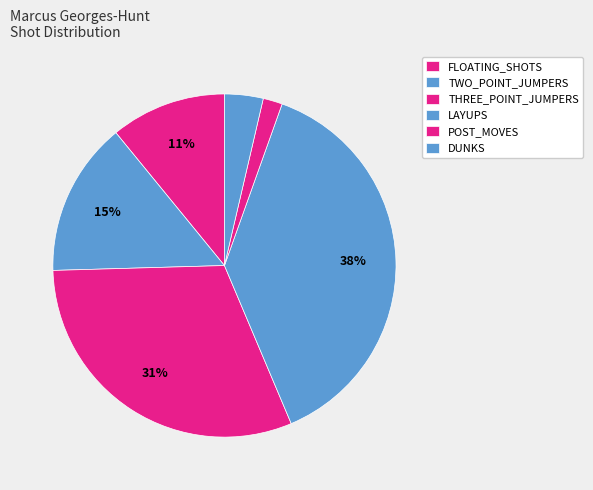

How many segments does this pie chart have?

6